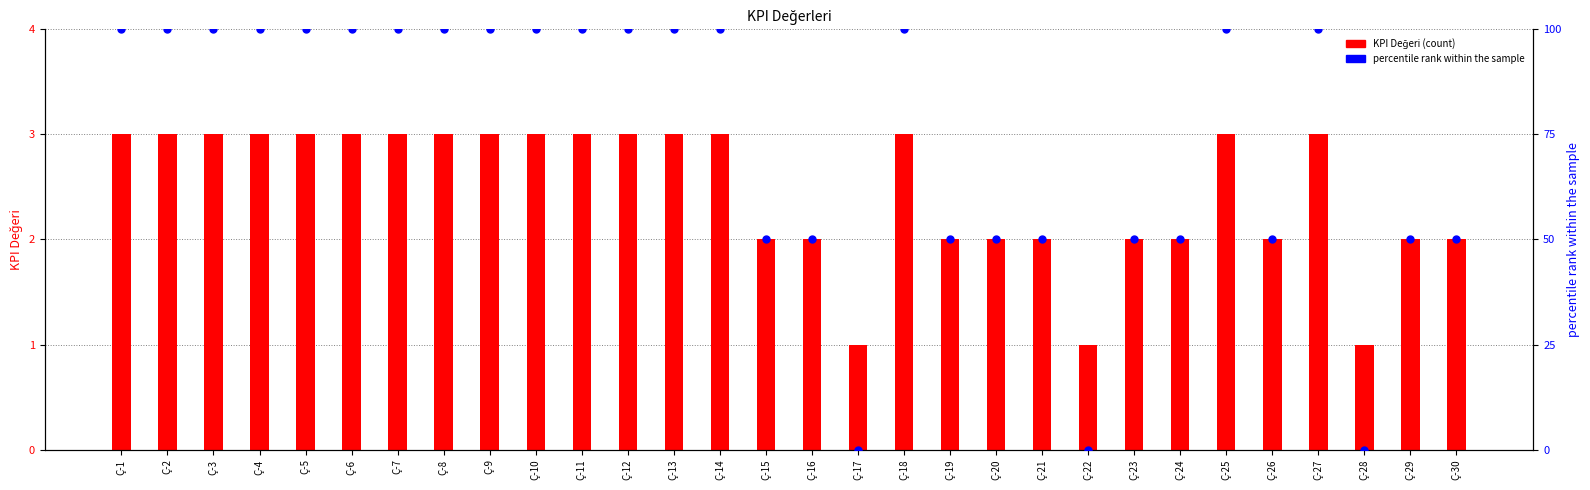

What are all the series names shown in the legend?

KPI Değeri, percentile rank within the sample